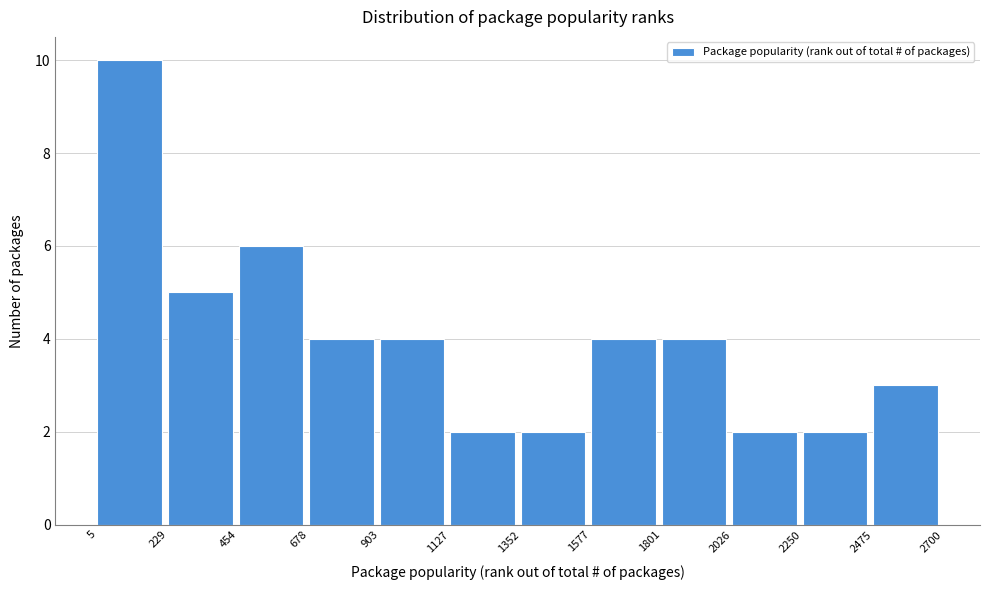

What is the height of the bar covering 454 to 678 on the x-axis? The values are not printed on the chart, so give them approximately, as read against the axis.

6